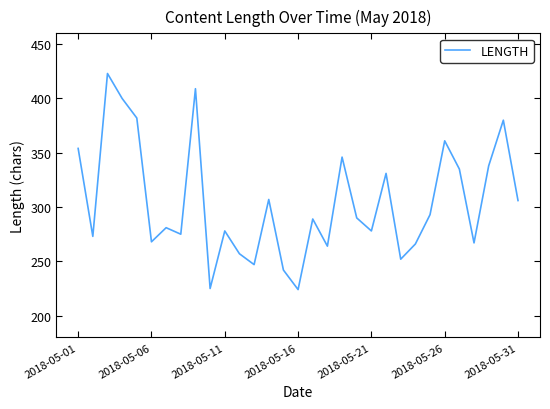

What is the minimum value shown in the chart?

224